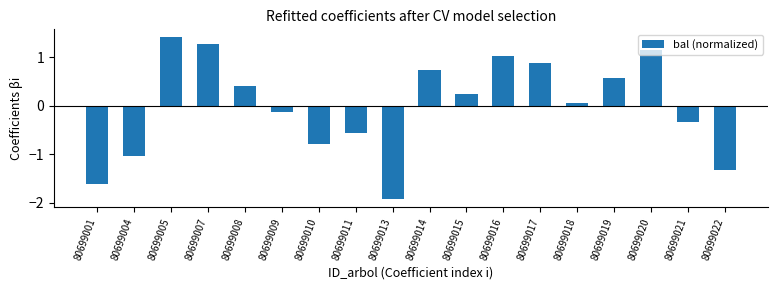

What is the greatest value displayed?

1.4